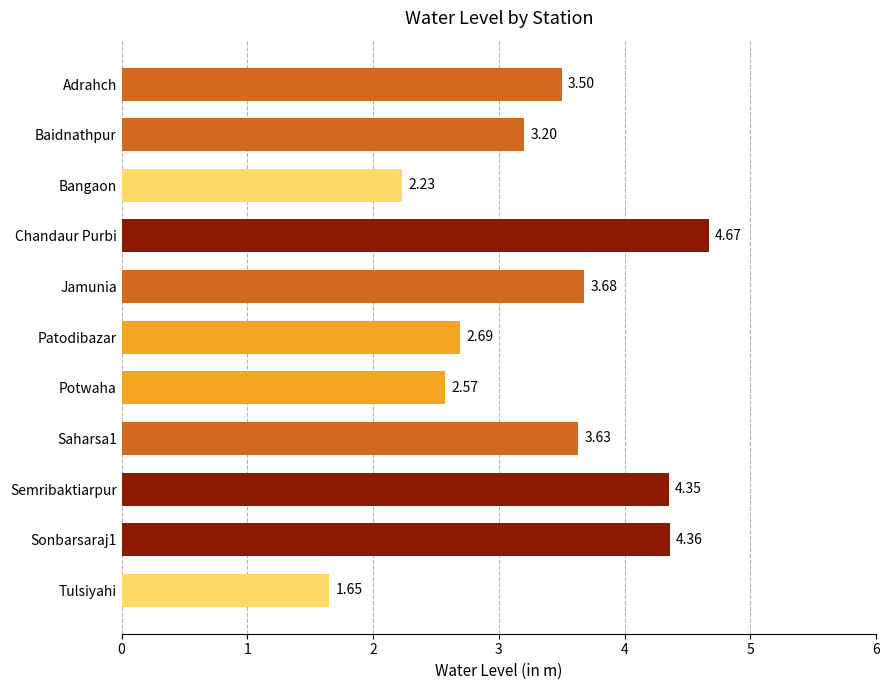

At which label is the value closest to 3?

Baidnathpur